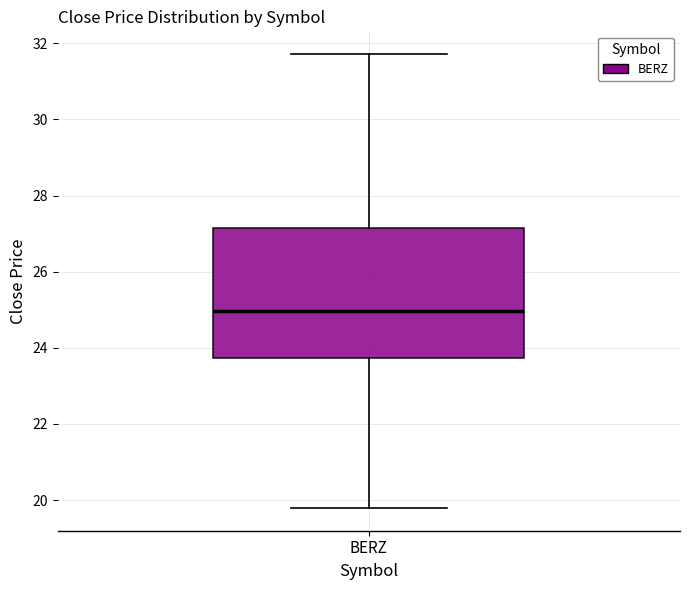

Where does the lower whisker of the box for BERZ end on the y-axis? The values are not printed on the chart, so give them approximately, as read against the axis.

19.8